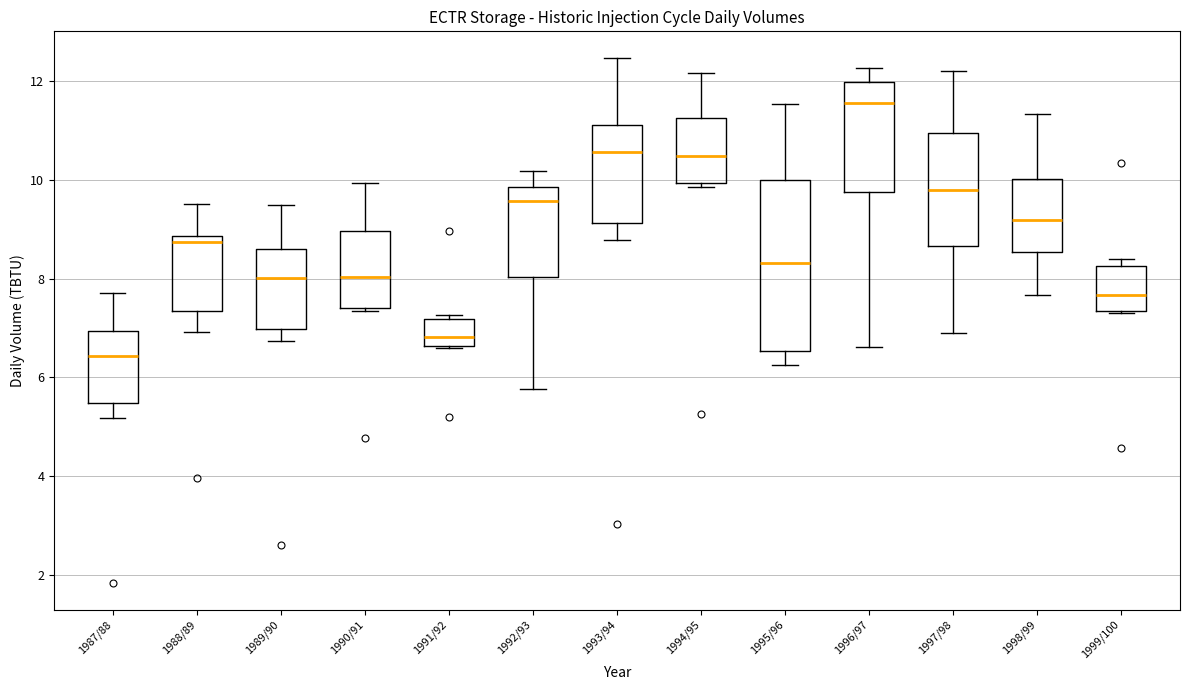

Where is the upper edge of the box for 1989/90 on the y-axis? The values are not printed on the chart, so give them approximately, as read against the axis.

8.6